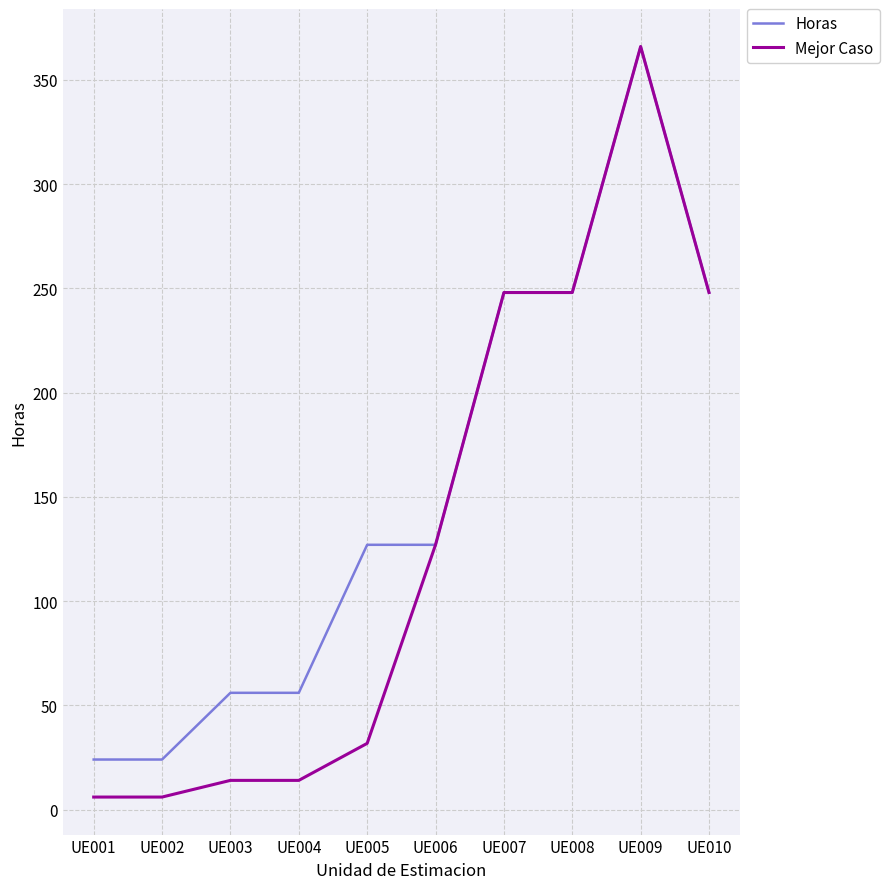

Which series has the widest spread of values?

Mejor Caso